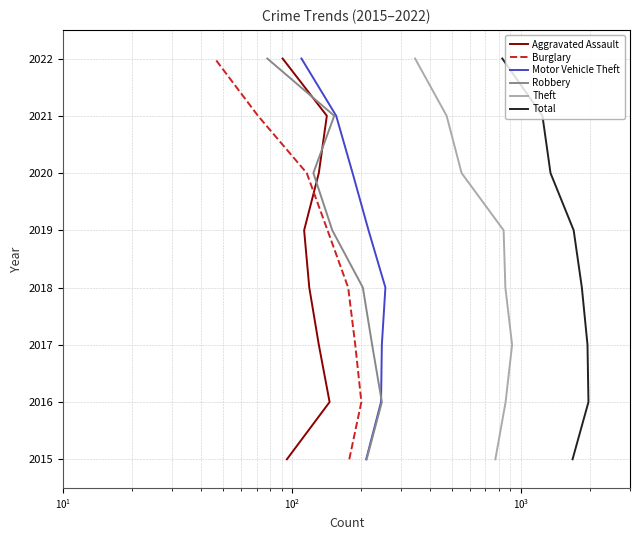

List the series in order of their peak value, lowest first.

Aggravated Assault, Burglary, Motor Vehicle Theft, Robbery, Theft, Total